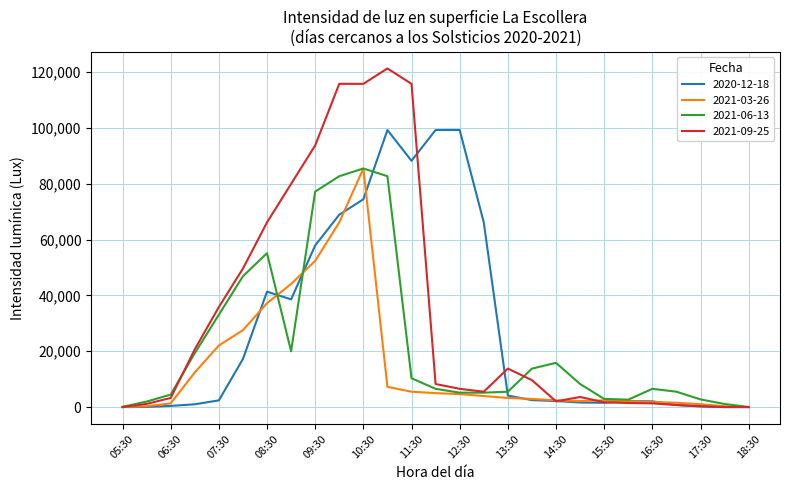

What is the maximum value for 2021-06-13?

85422.8